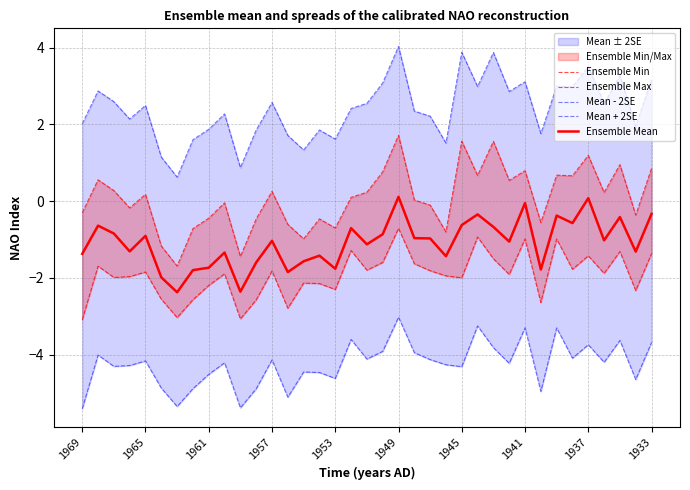

The Ensemble Mean series shows -0.4 at 34. True or false?

True